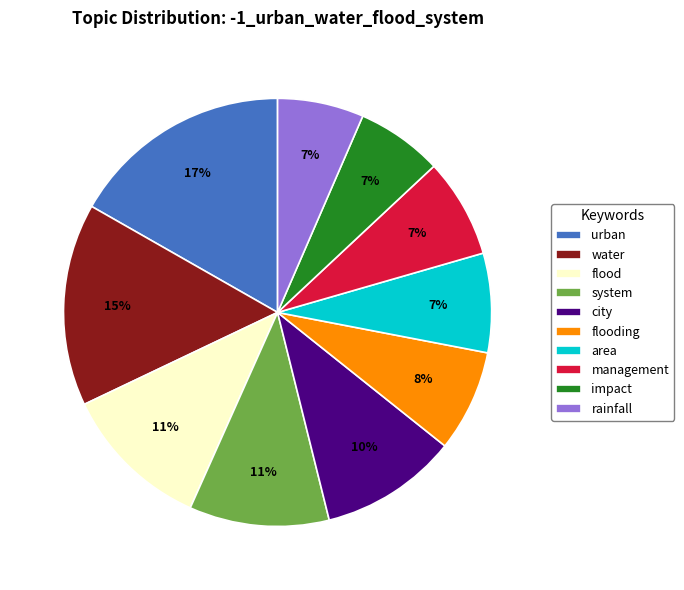

The flooding slice represents 1% of the pie. True or false?

False